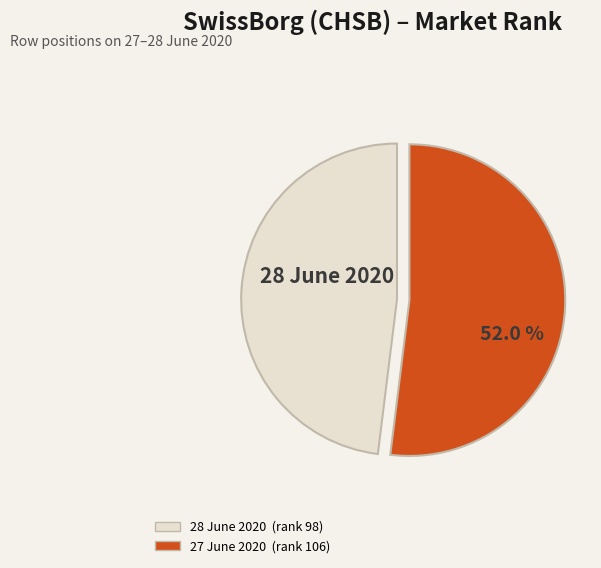

Is there a majority slice in this chart?

Yes